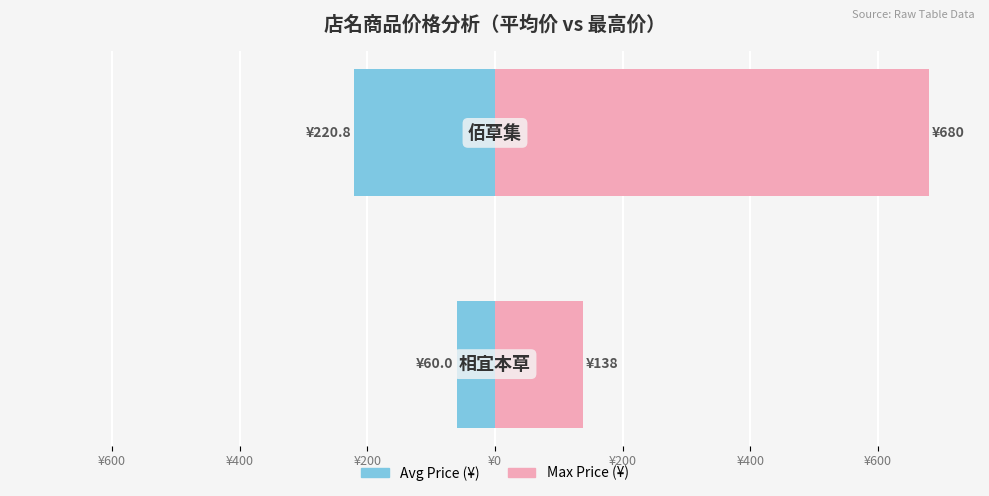

Reading right to left, what are all the values shown in this chart?

Avg Price (¥): ¥600=-220.8	¥800=-60.0
Max Price (¥): ¥600=680.0	¥800=138.0